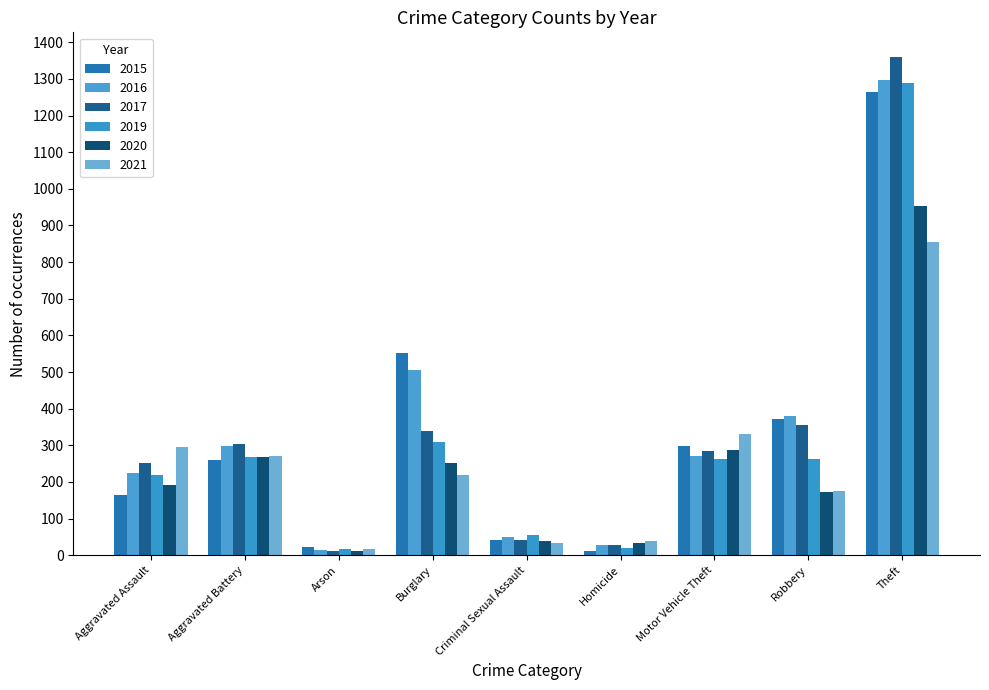

Are the bars grouped side by side (vs. stacked)?

Yes